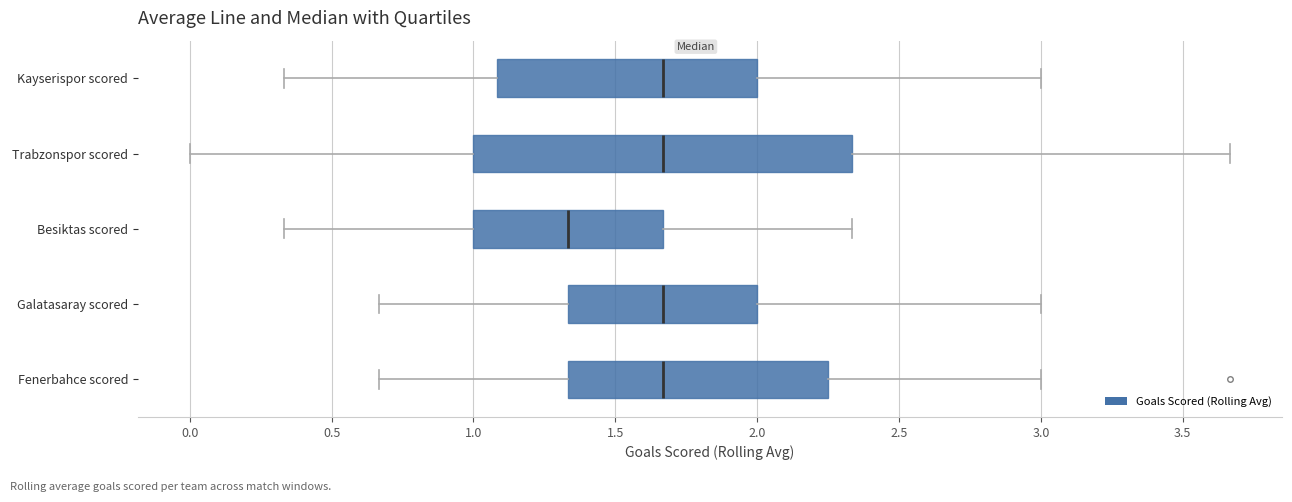

Reading bottom to top, transcribe this box plot: for each box, give where its median line is, the range the box spans, and where its two whiskers end, as read against the x-axis. The values are not printed on the chart, so give them approximately, as read against the axis.

Fenerbahce scored: median 1.65, box 1.35 to 2.25, whiskers 0.65 to 3.00
Galatasaray scored: median 1.65, box 1.35 to 2.00, whiskers 0.65 to 3.00
Besiktas scored: median 1.35, box 1.00 to 1.65, whiskers 0.35 to 2.35
Trabzonspor scored: median 1.65, box 1.00 to 2.35, whiskers 0.00 to 3.65
Kayserispor scored: median 1.65, box 1.10 to 2.00, whiskers 0.35 to 3.00